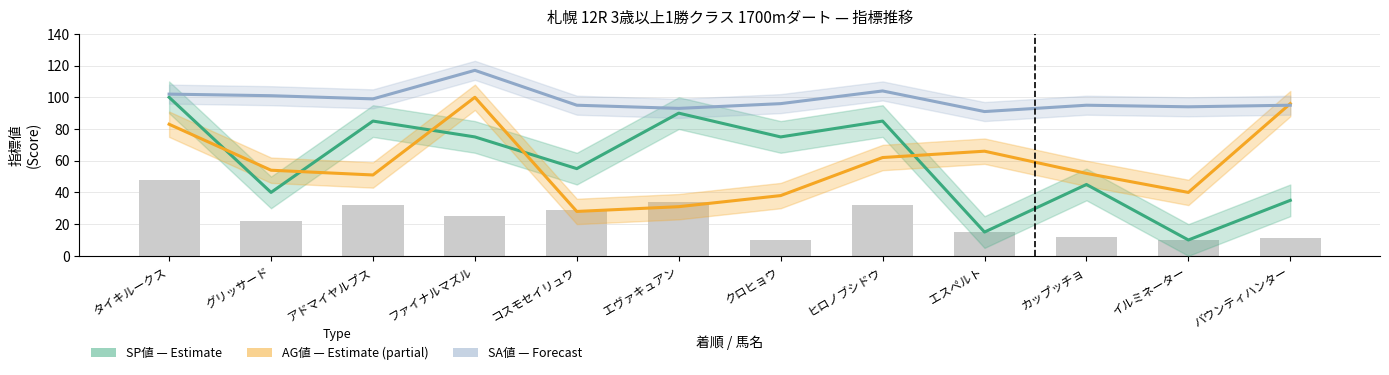

Which series has the widest spread of values?

SP値 (Estimate)